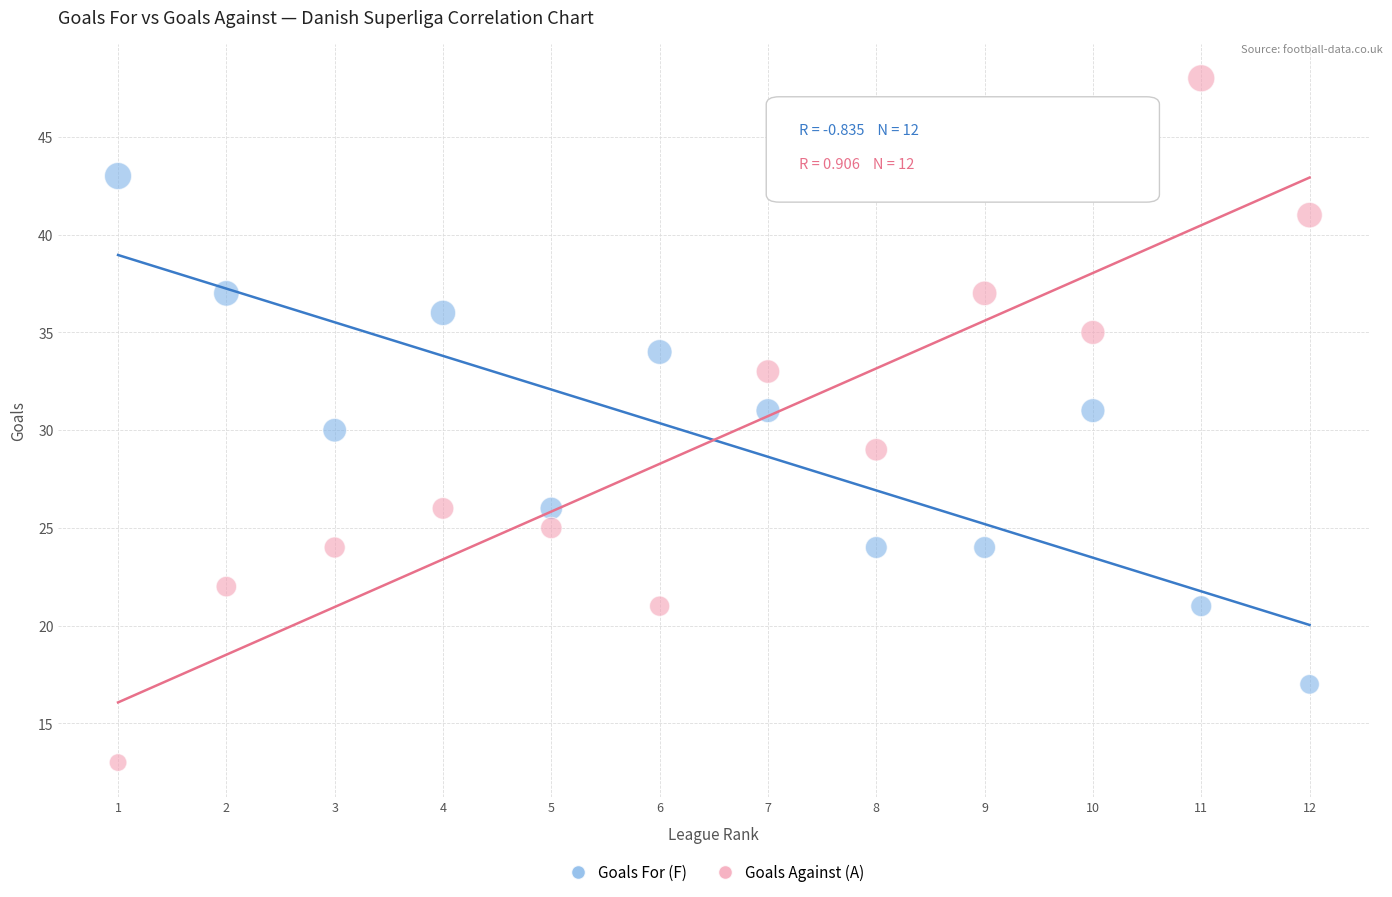

What are all the series names shown in the legend?

Goals For (F), Goals Against (A)